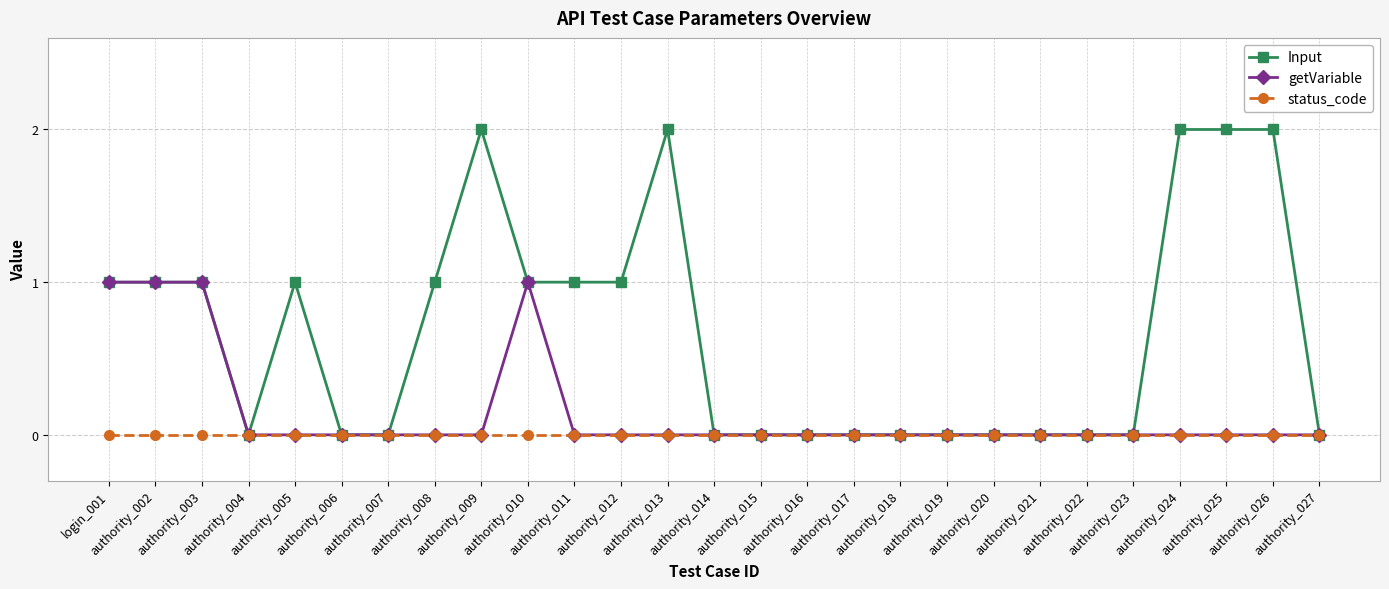

List the series in order of their overall mean, highest first.

Input, getVariable, status_code